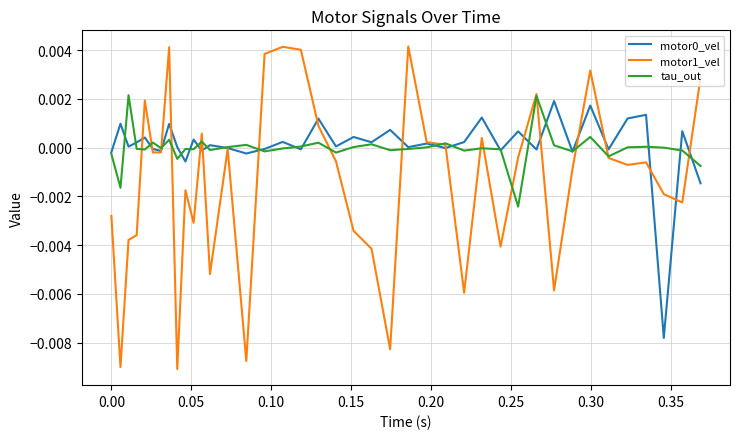

Which series has the largest range (max minus min)?

motor1_vel